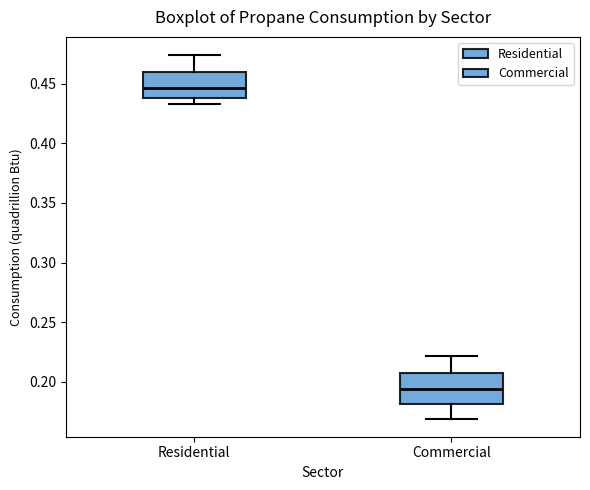

Reading left to right, read every box against the y-axis: the position of its median line, the range the box covers, and the ends of its whiskers. The values are not printed on the chart, so give them approximately, as read against the axis.

Residential: median 0.445, box 0.440 to 0.460, whiskers 0.435 to 0.475
Commercial: median 0.195, box 0.180 to 0.205, whiskers 0.170 to 0.220